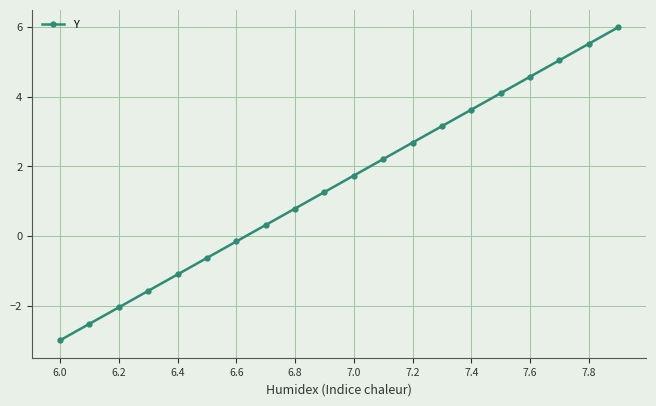

What is the average value?

1.5